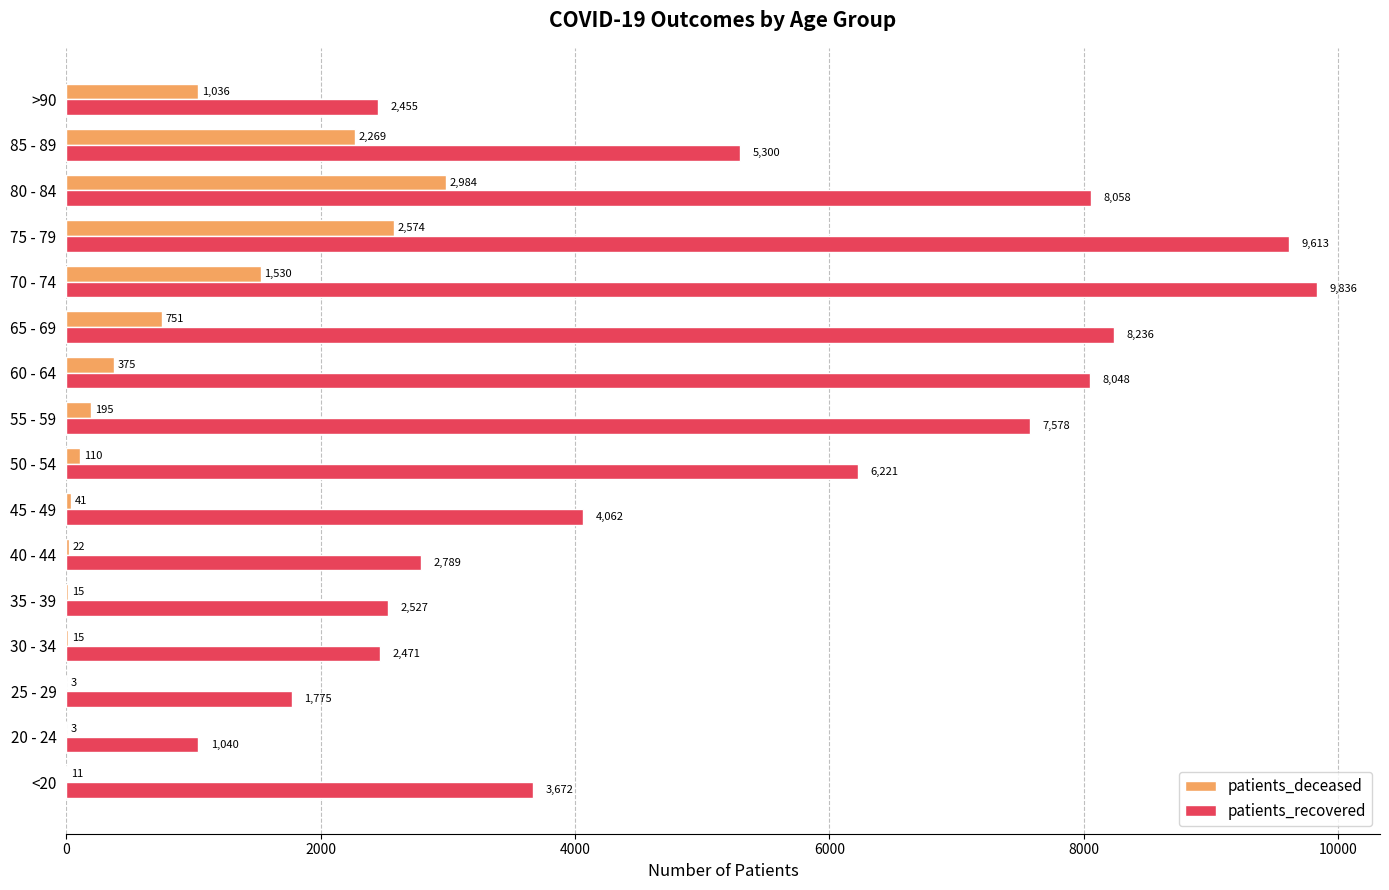

What value does the patients_deceased series have at 40 - 44?

22